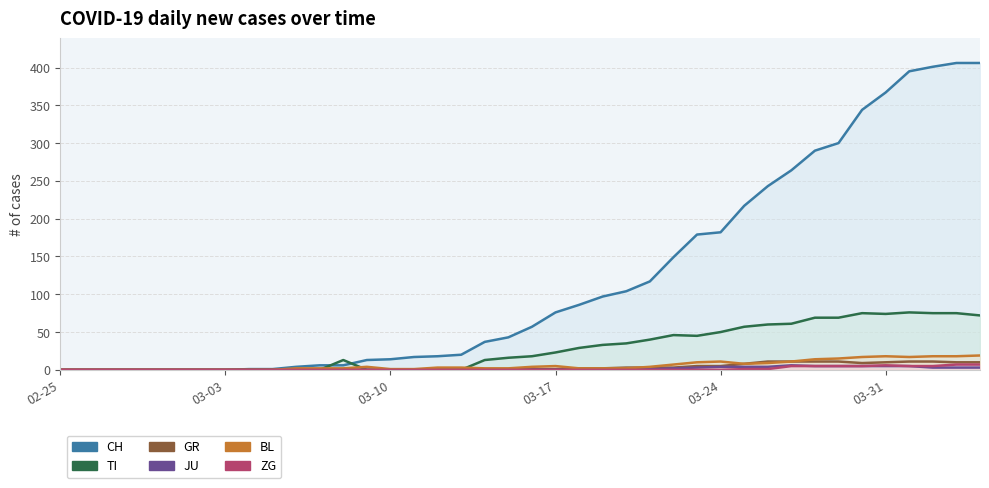

The JU series shows 0 at 2020-02-28. True or false?

True